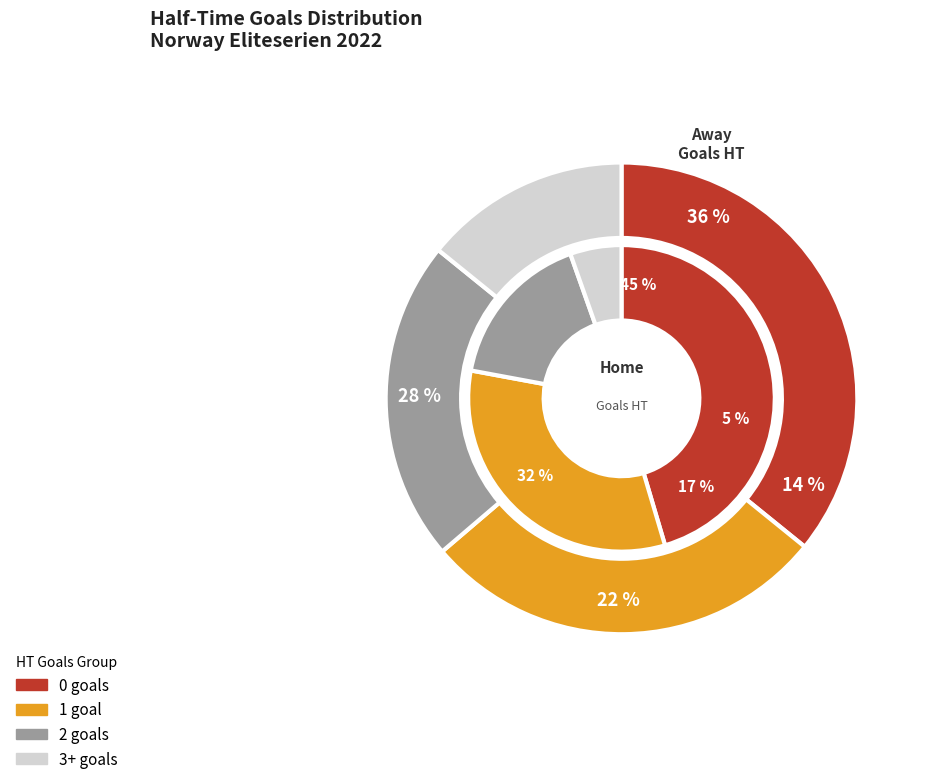

What percentage is the Away Goals HT slice, to the nearest percent?

44%